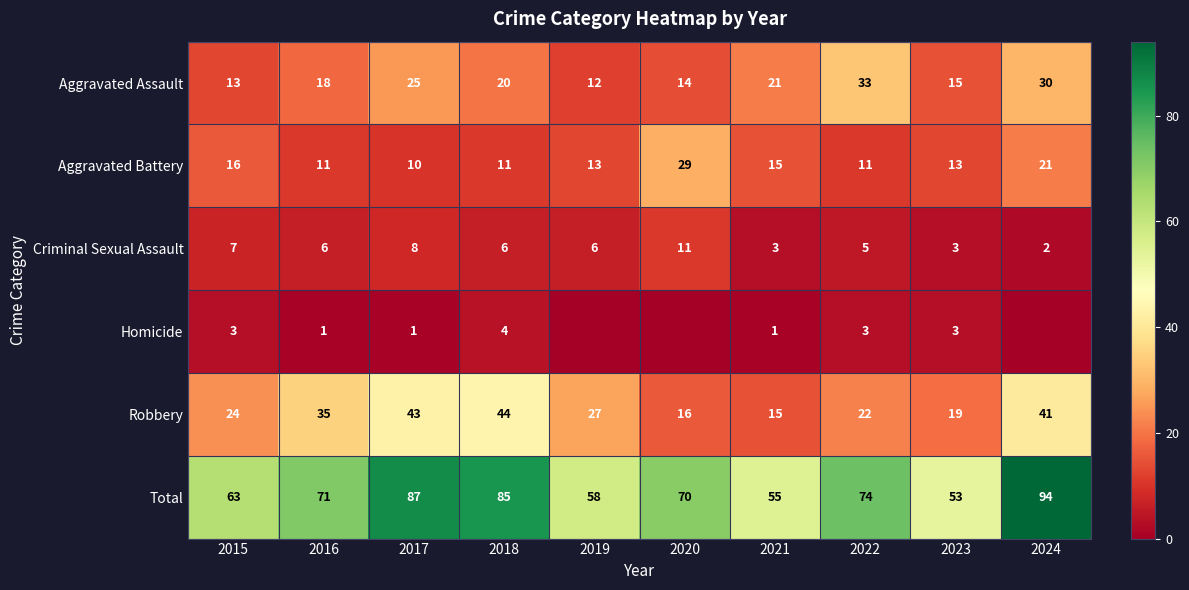

Which series has the largest total across all categories?

Total